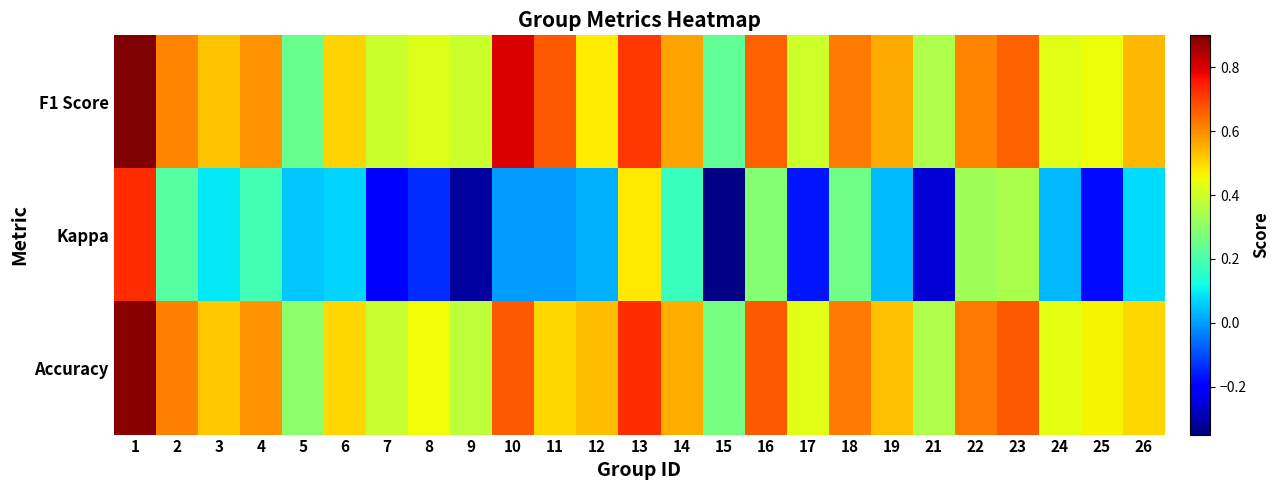

Which series has the largest total across all categories?

F1 Score